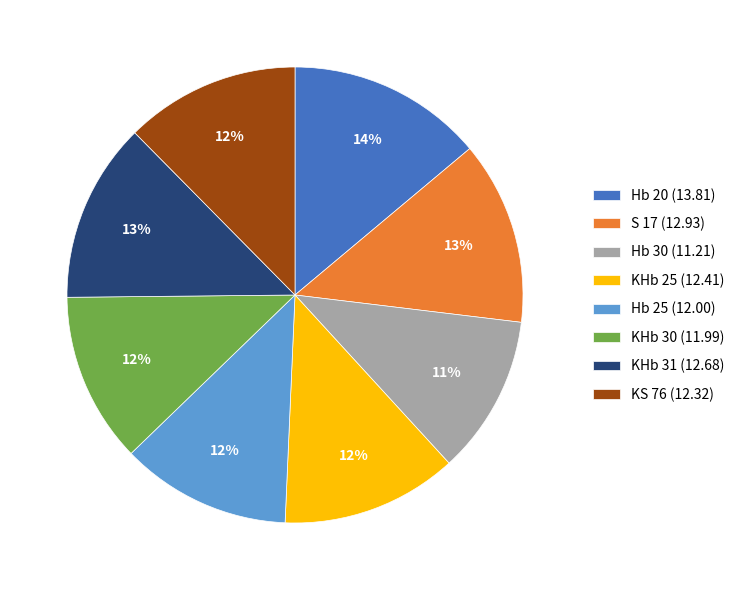

What is the largest slice in the pie chart?

Hb 20